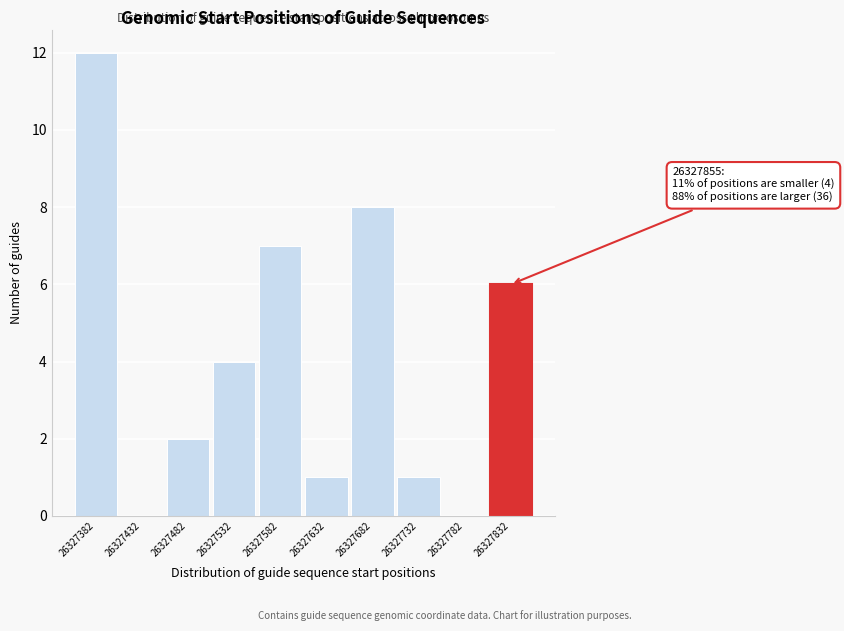

Reading left to right, what are all the values shown in this chart?

26327382=12	26327432=0	26327482=2	26327532=4	26327582=7	26327632=1	26327682=8	26327732=1	26327782=0	26327832=6